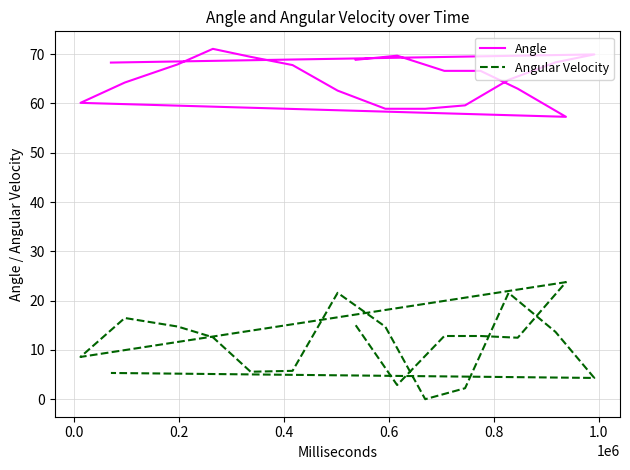

True or false: Angular Velocity and Angle cross at least once.

False